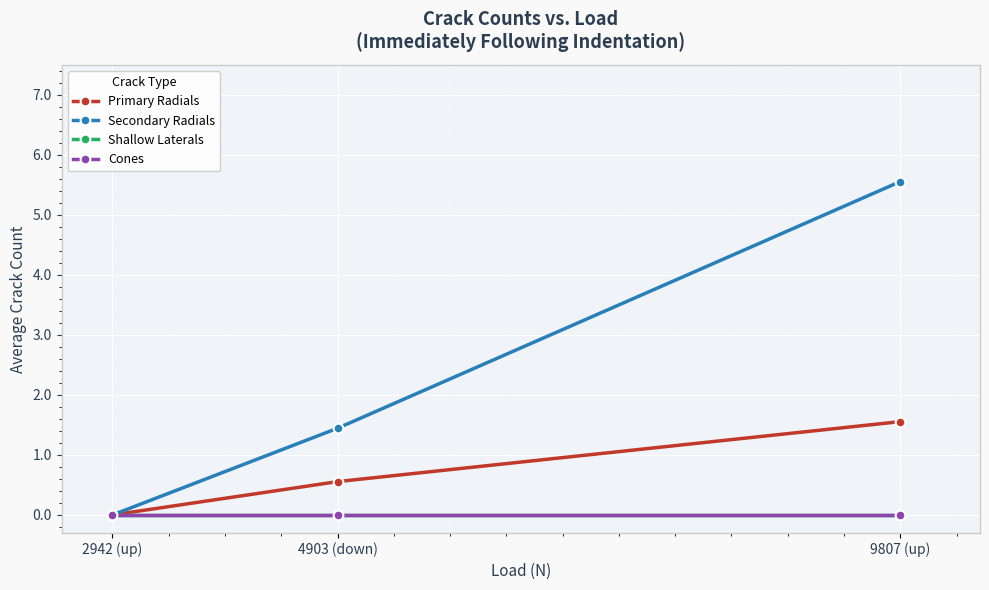

What position from the right is 4903 (down)?

2